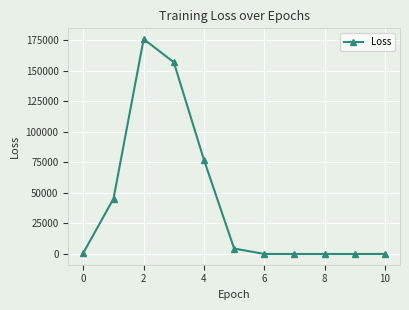

What is the average value?

41913.1